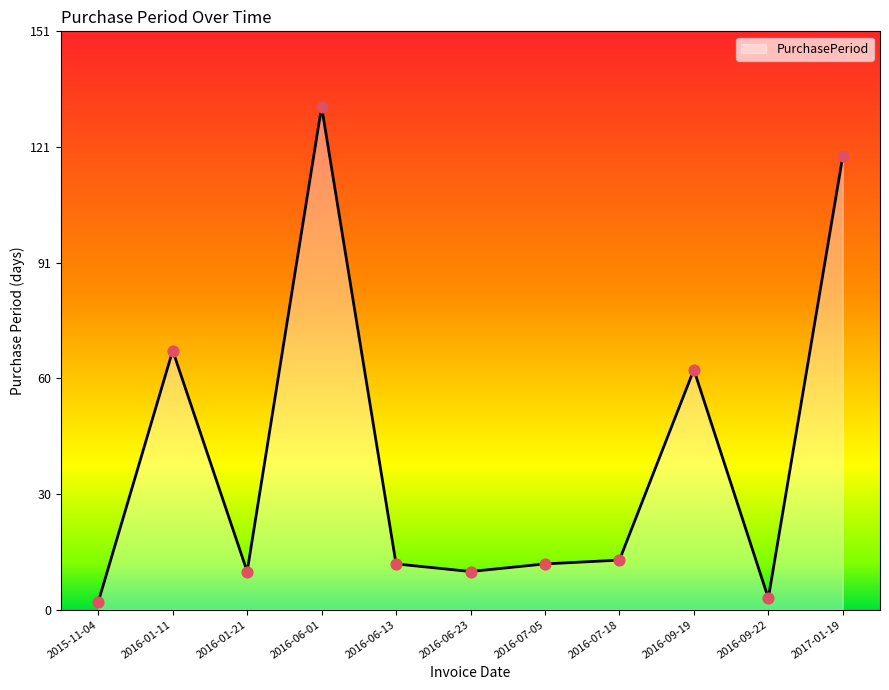

What is the change in value from 2016-07-18 to 2017-01-19?

+106